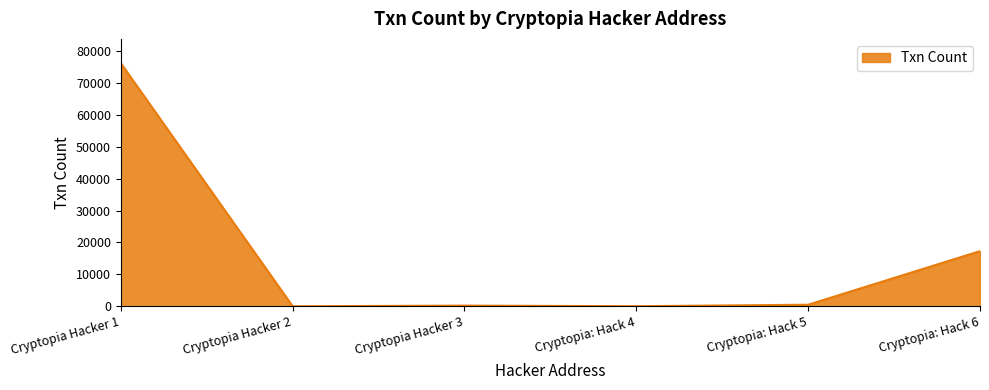

Where does the data first go above 516?

Cryptopia Hacker 1